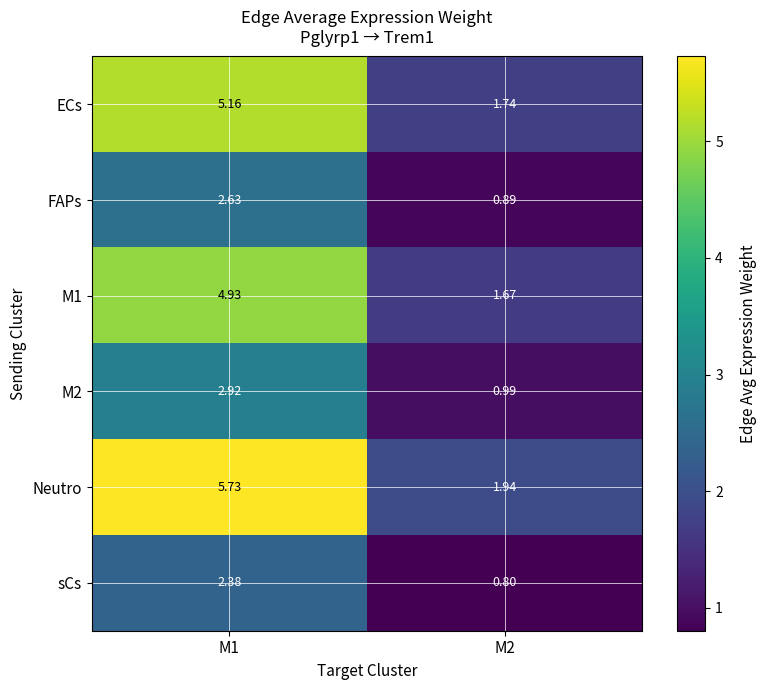

Which series has the widest spread of values?

Neutro